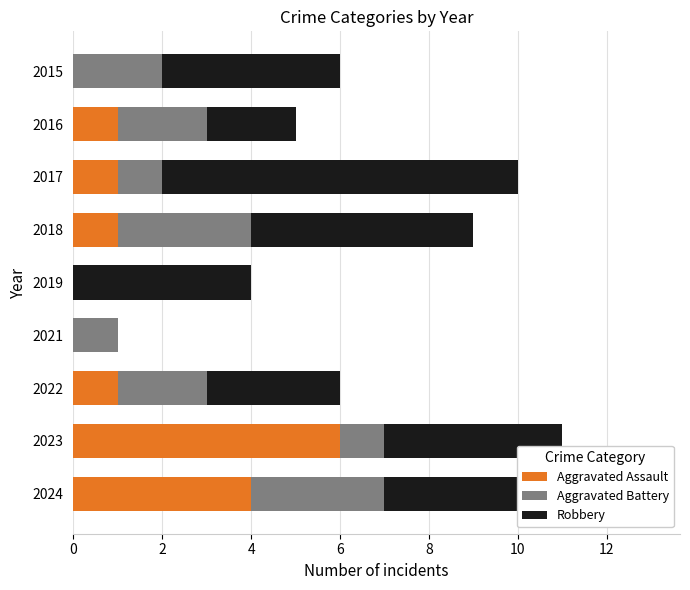

What is the maximum value for Aggravated Assault?

6